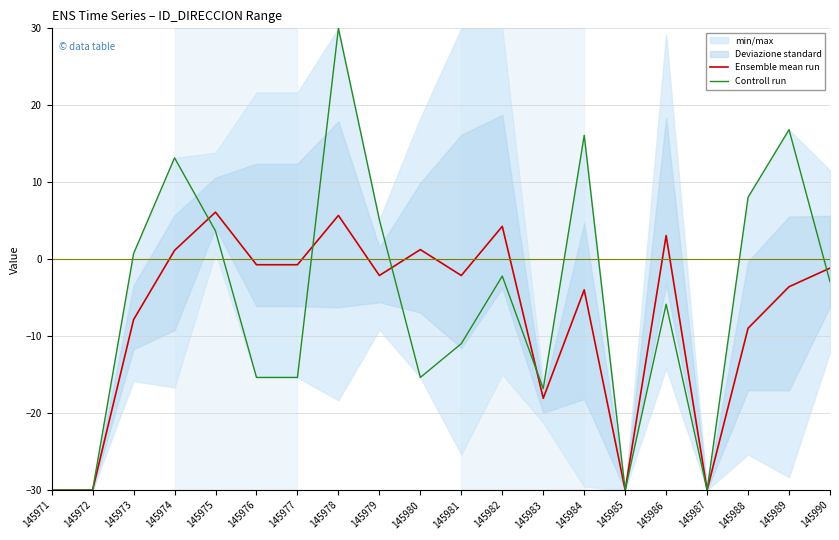

What is the maximum value for Controll run?

30.0